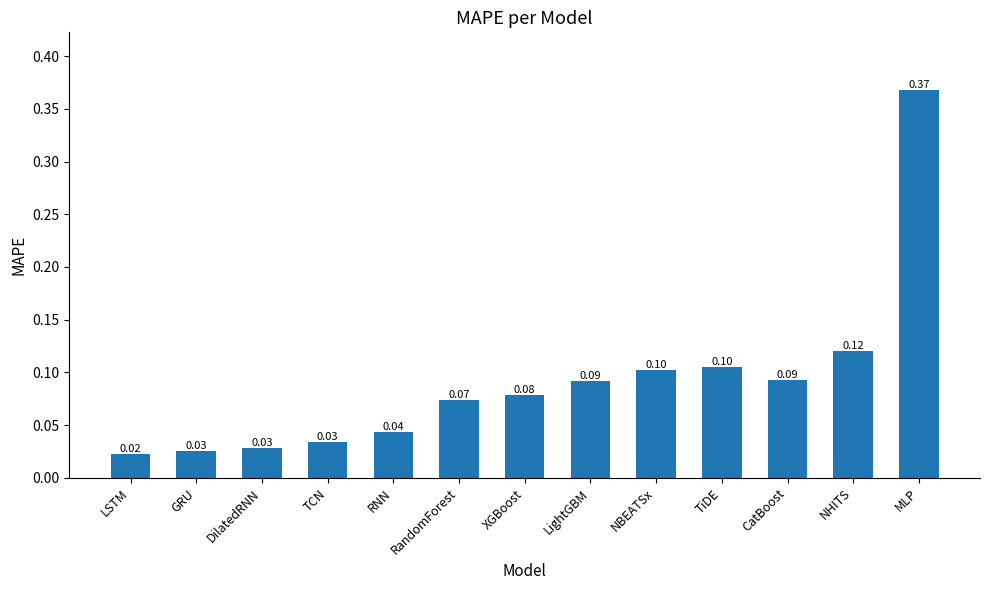

The chart shows a value of 0.5 at MLP. True or false?

False